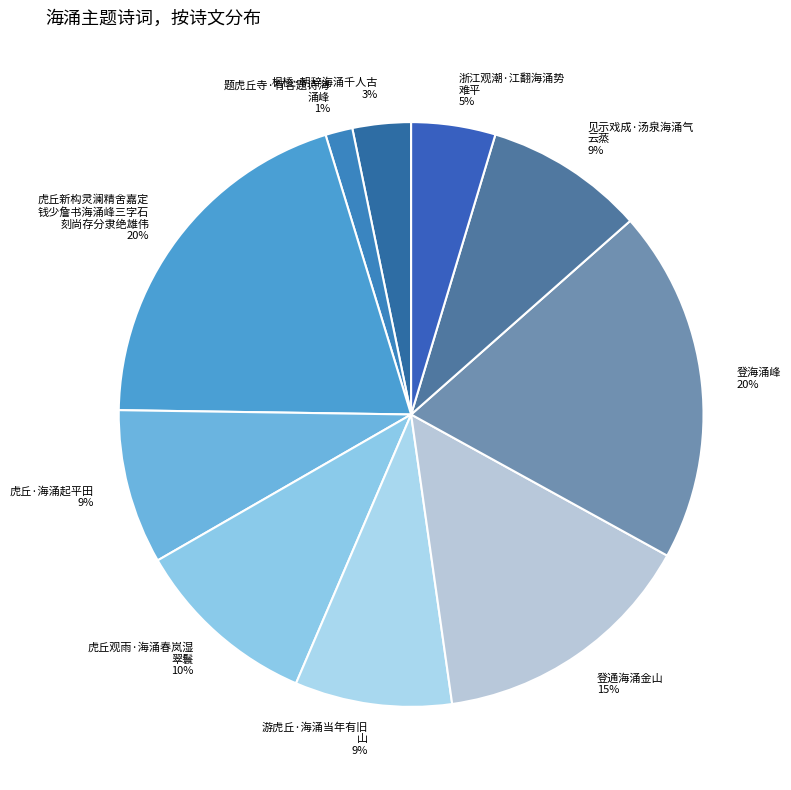

To the nearest percent, what is the difference between the largest and smallest slice percentages?

19%